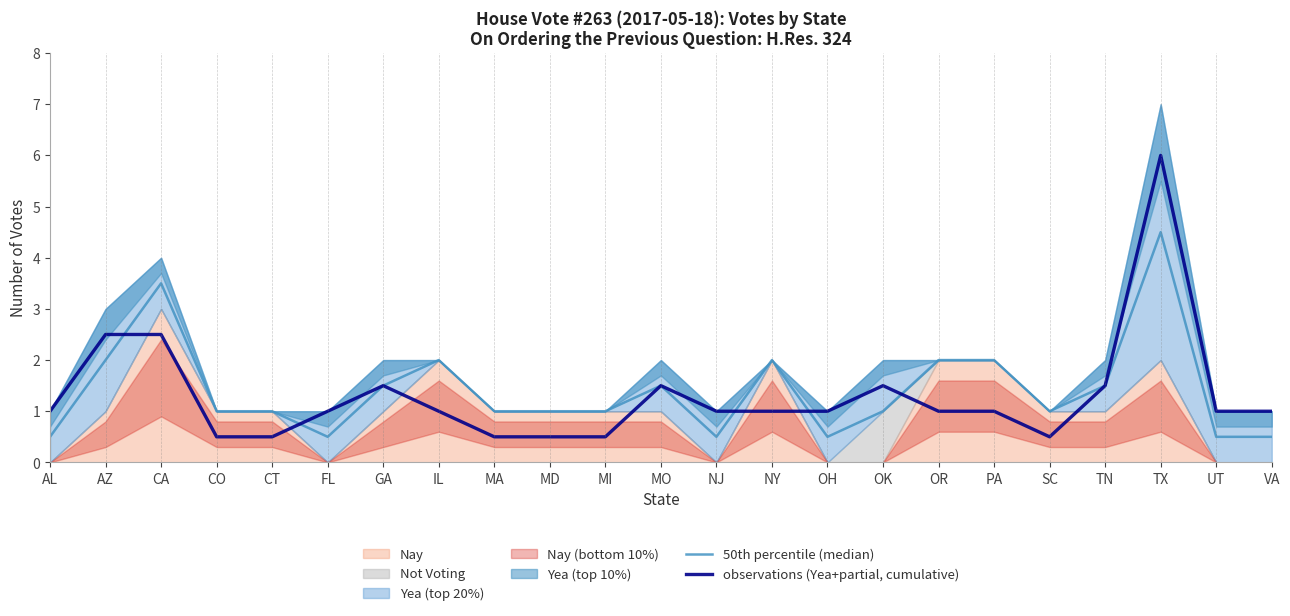

Which series changed the most between IL and PA?

50th percentile (median)